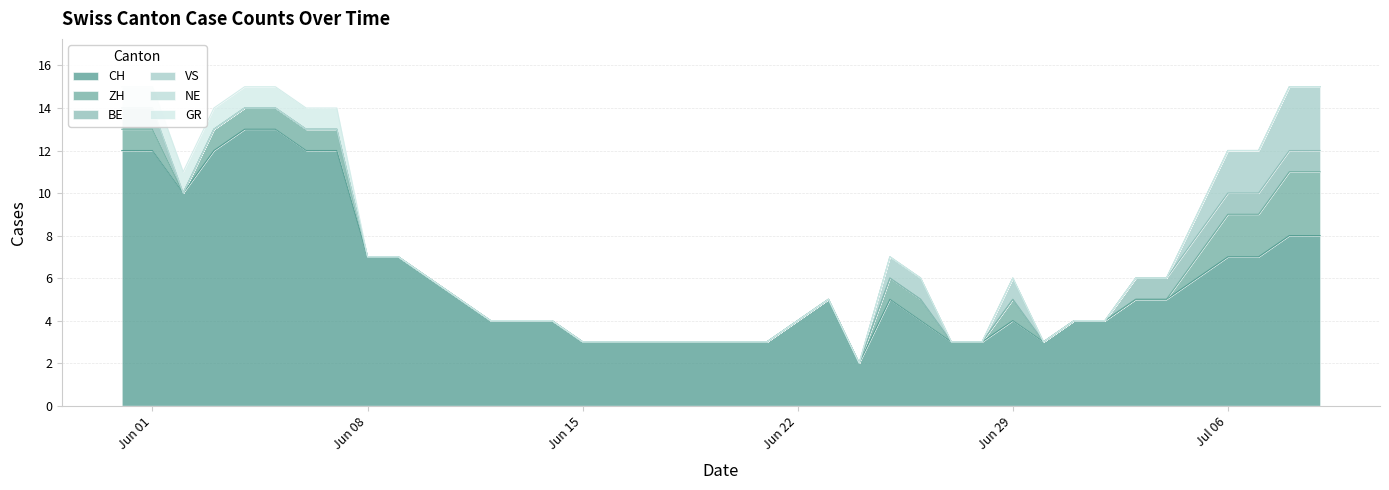

At 38, list the series in order from smallest to largest.

NE, GR, BE, ZH, VS, CH